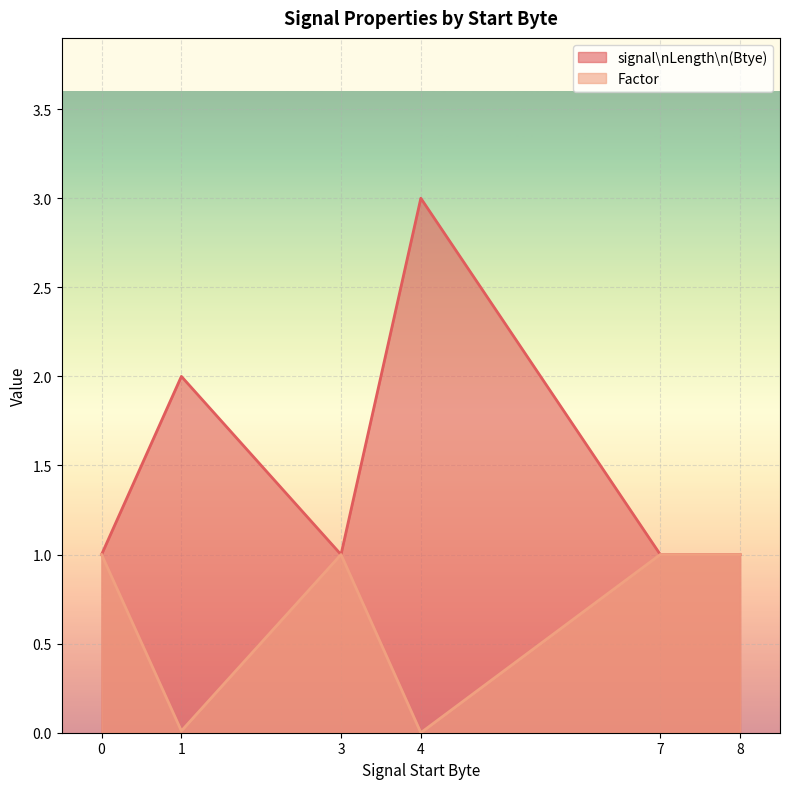

Is it true that signal\nLength\n(Btye) equals 1.0 at 0?

True